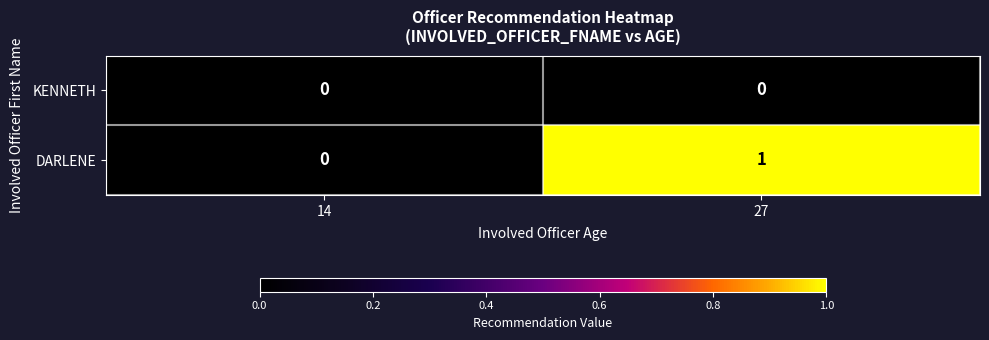

Rank the series by their maximum value, from lowest to highest.

KENNETH, DARLENE